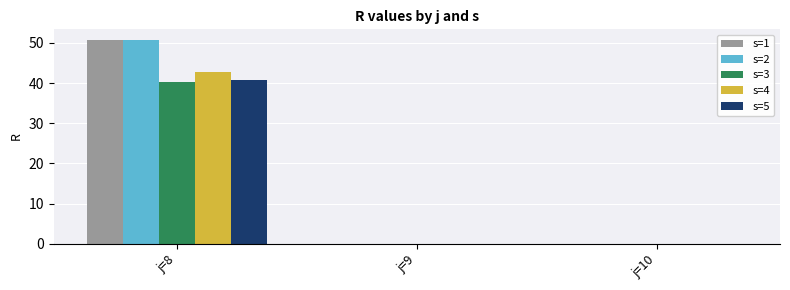

Reading left to right, list all the values displayed in this chart.

s=1: j=8=50.7	j=9=0.0	j=10=0.0
s=2: j=8=50.8	j=9=0.0	j=10=0.0
s=3: j=8=40.2	j=9=0.0	j=10=0.0
s=4: j=8=42.7	j=9=0.0	j=10=0.0
s=5: j=8=40.7	j=9=0.0	j=10=0.0